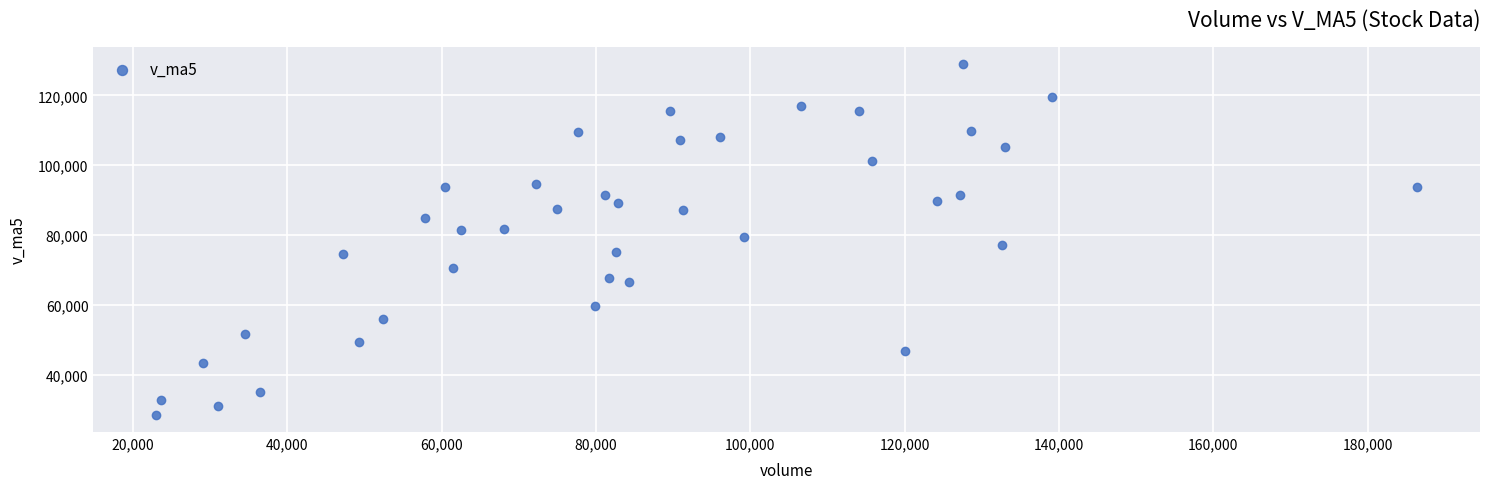

What is the range of X values (max minus min)?

163352.2